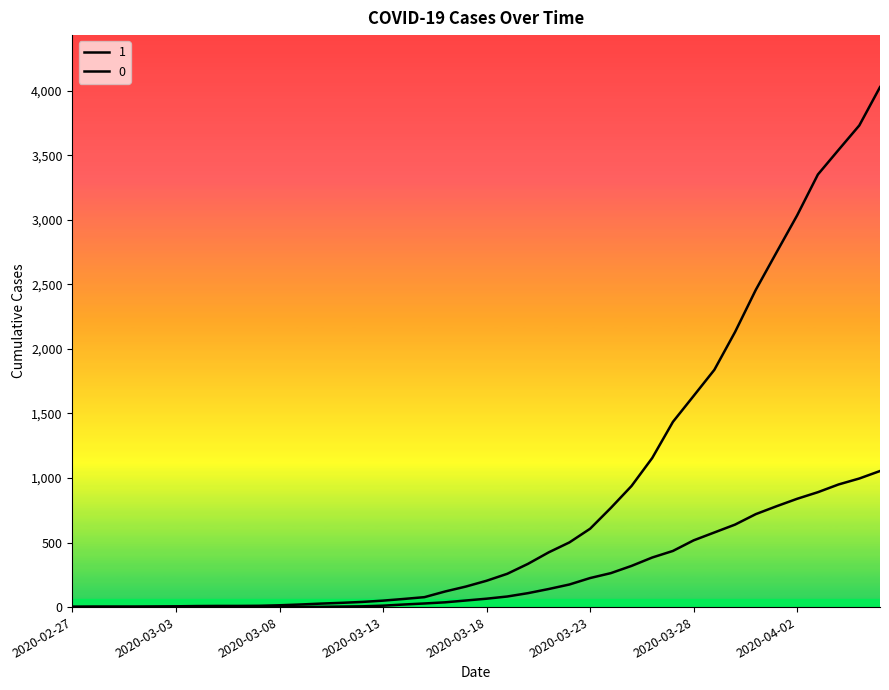

Rank the series by their average value, from lowest to highest.

0, 1